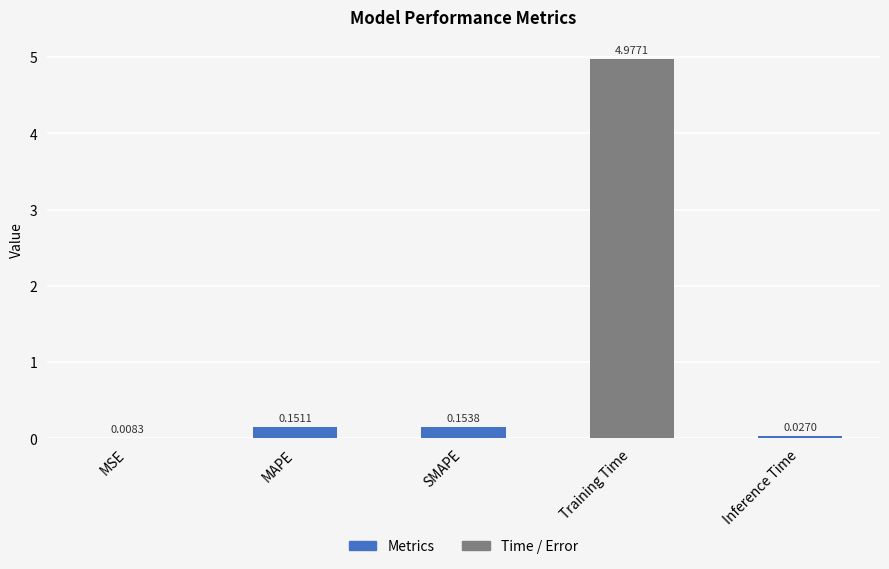

Where is the data nearest to the value 2?

SMAPE